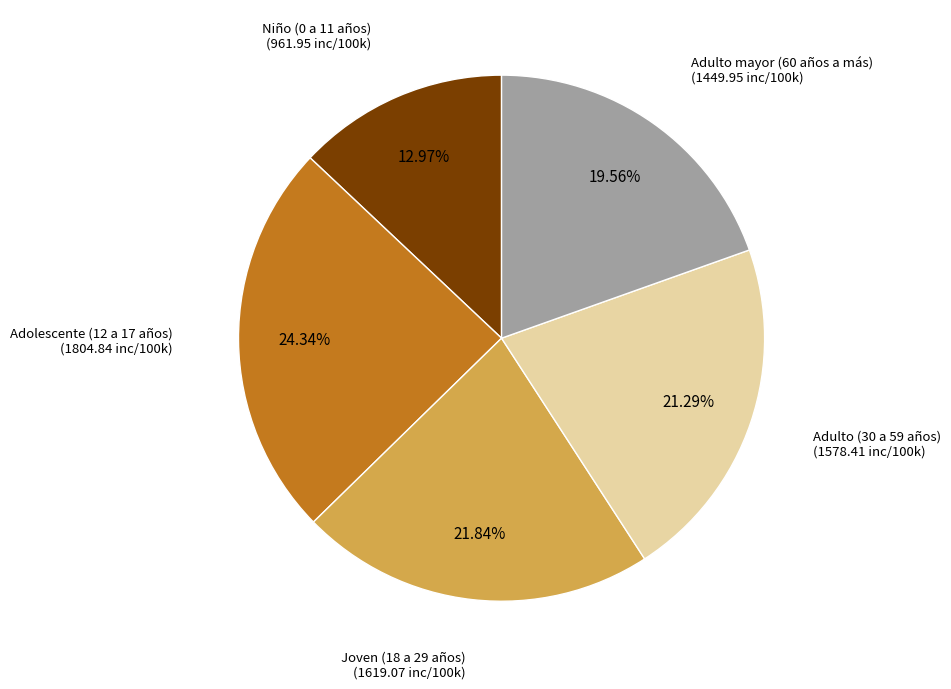

Does any single category account for the majority?

No